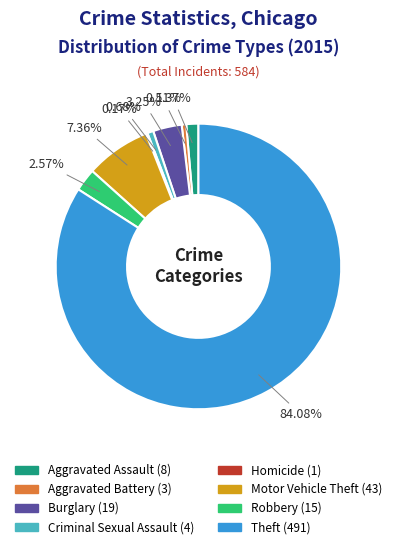

What portion of the pie excludes Motor Vehicle Theft?

92.6%